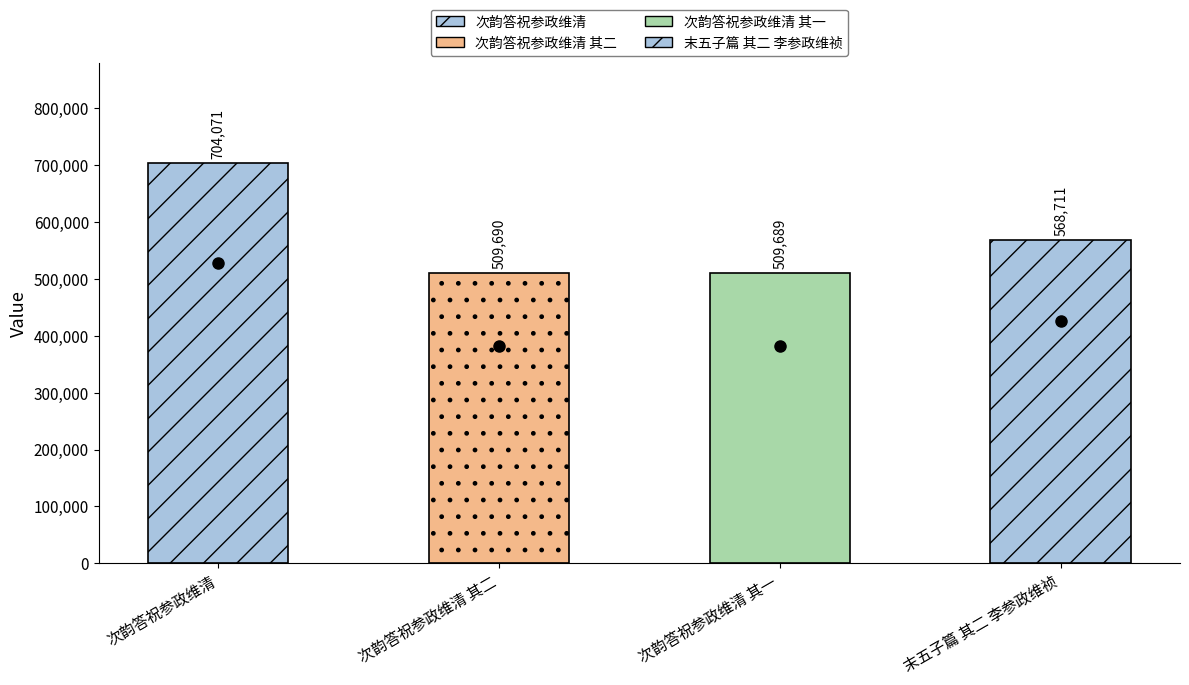

What is the value of the 1st bar from the left?

704071